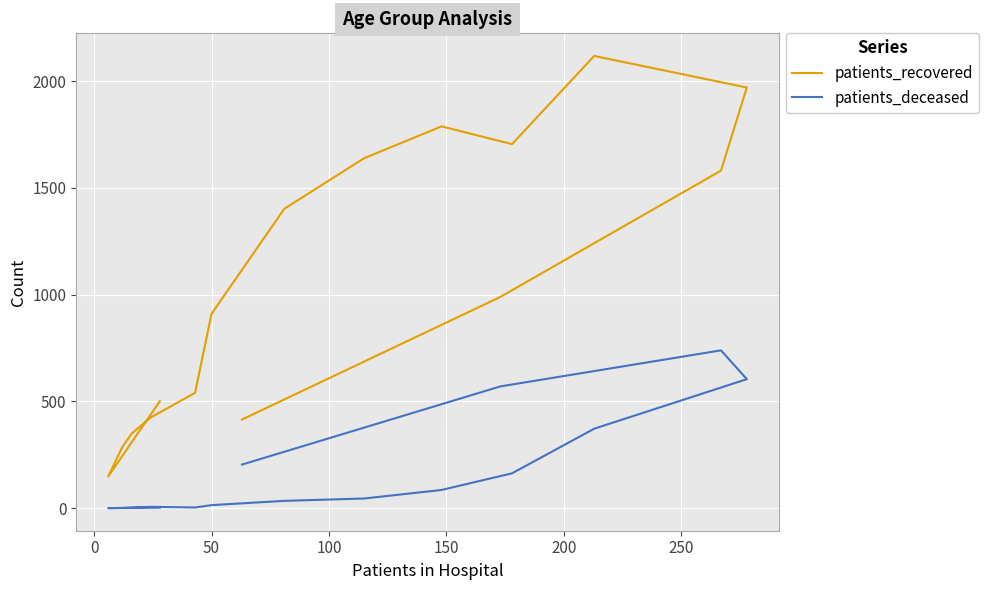

What is the spread (max minus min) of values at 200?

537